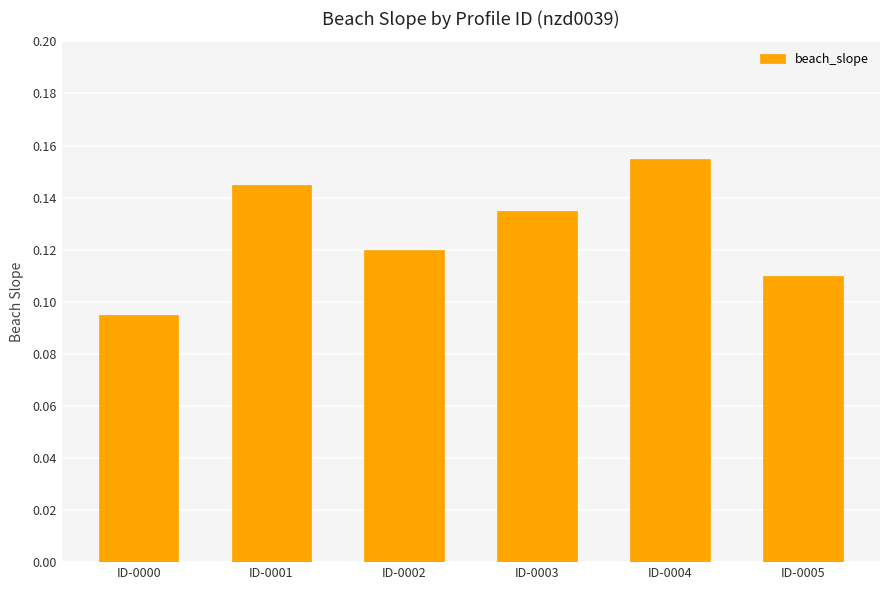

Is it true that the value at ID-0003 is 0.2?

False